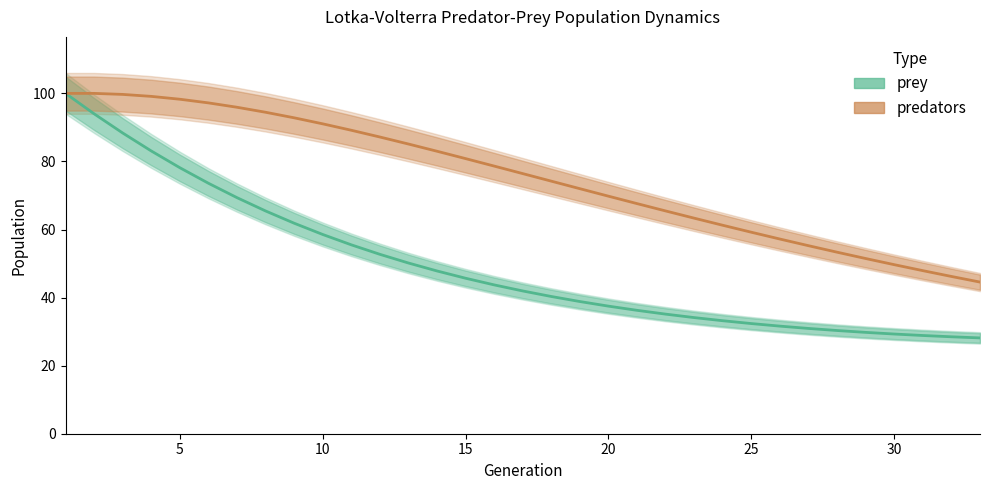

Is this an area chart (filled region under the line)?

No